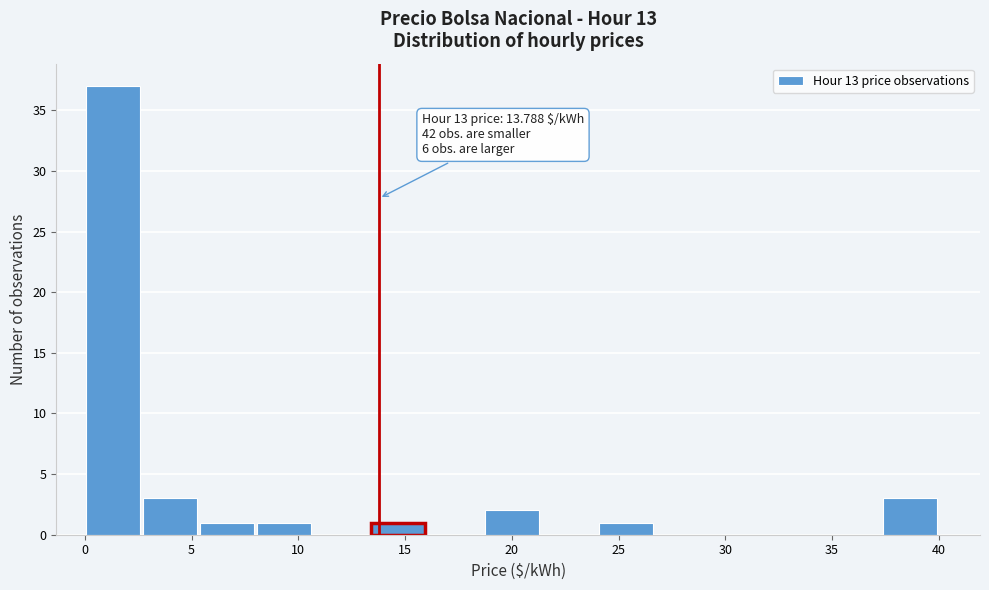

Which range on the x-axis has the tallest bar?

0.0 to 2.5